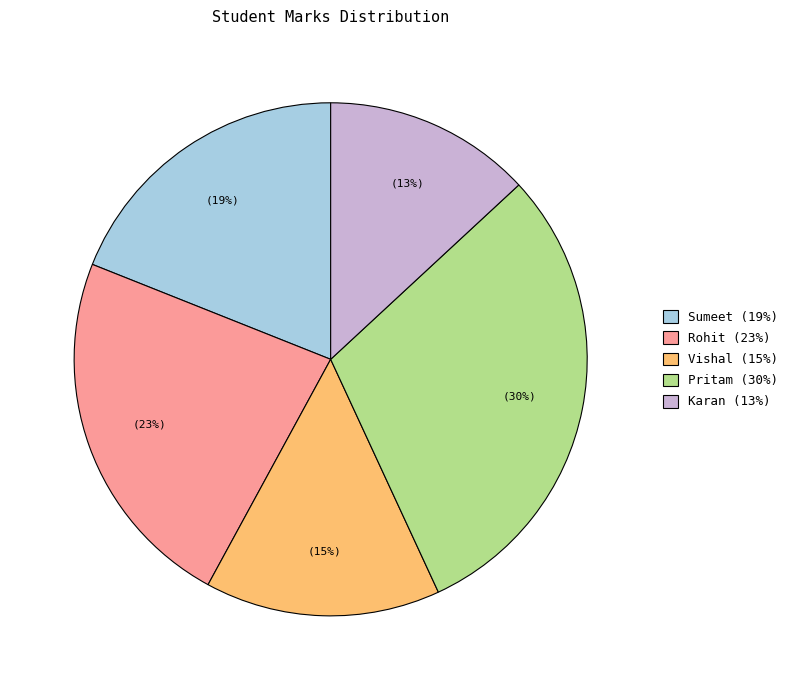

Is it true that Sumeet is 19% of the pie?

True